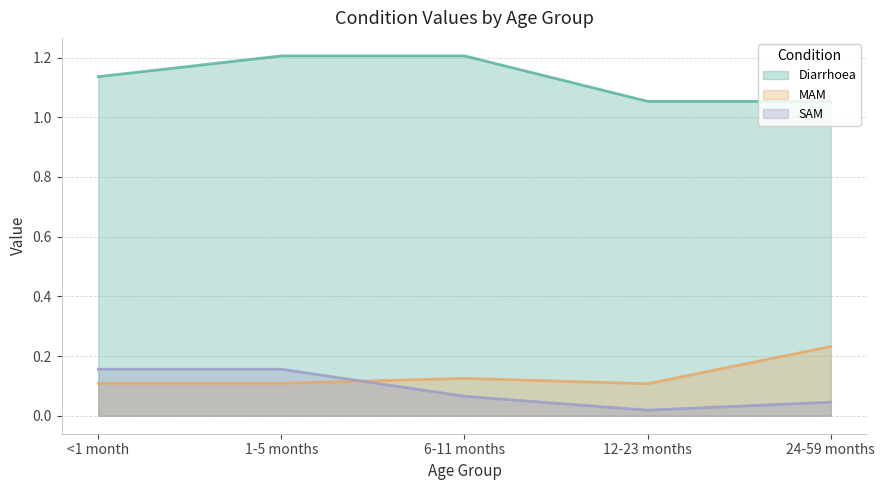

List the series in order of their peak value, highest first.

Diarrhoea, MAM, SAM